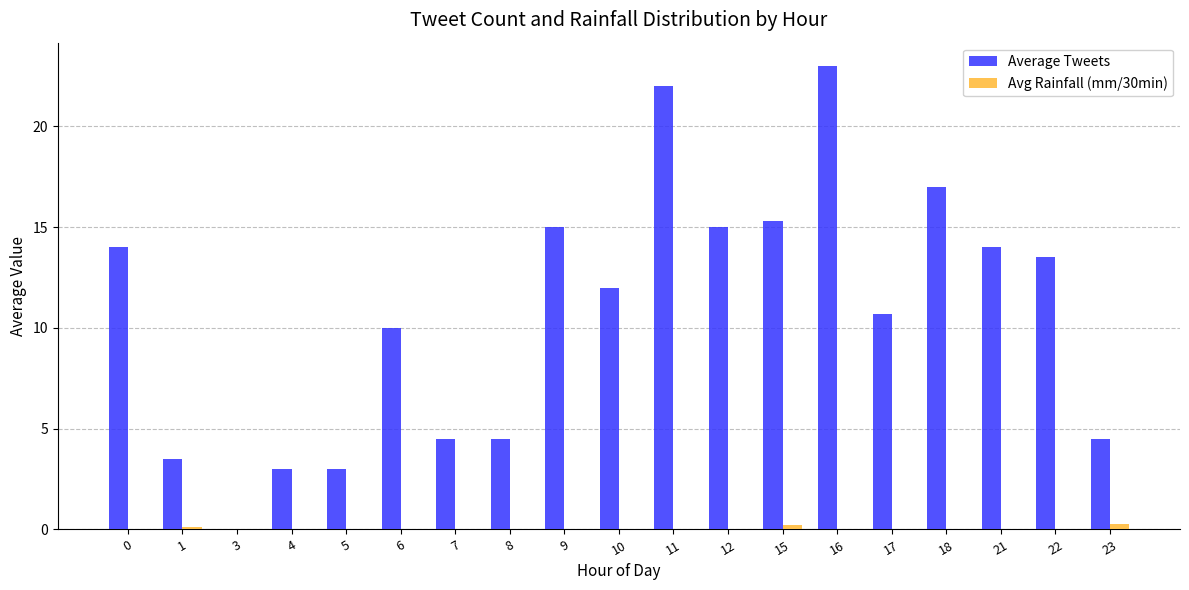

Which series has the widest spread of values?

Average Tweets